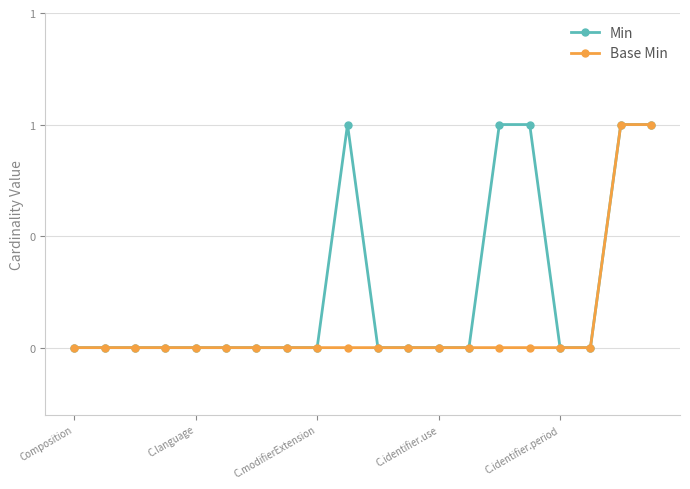

What are all the series names shown in the legend?

Min, Base Min